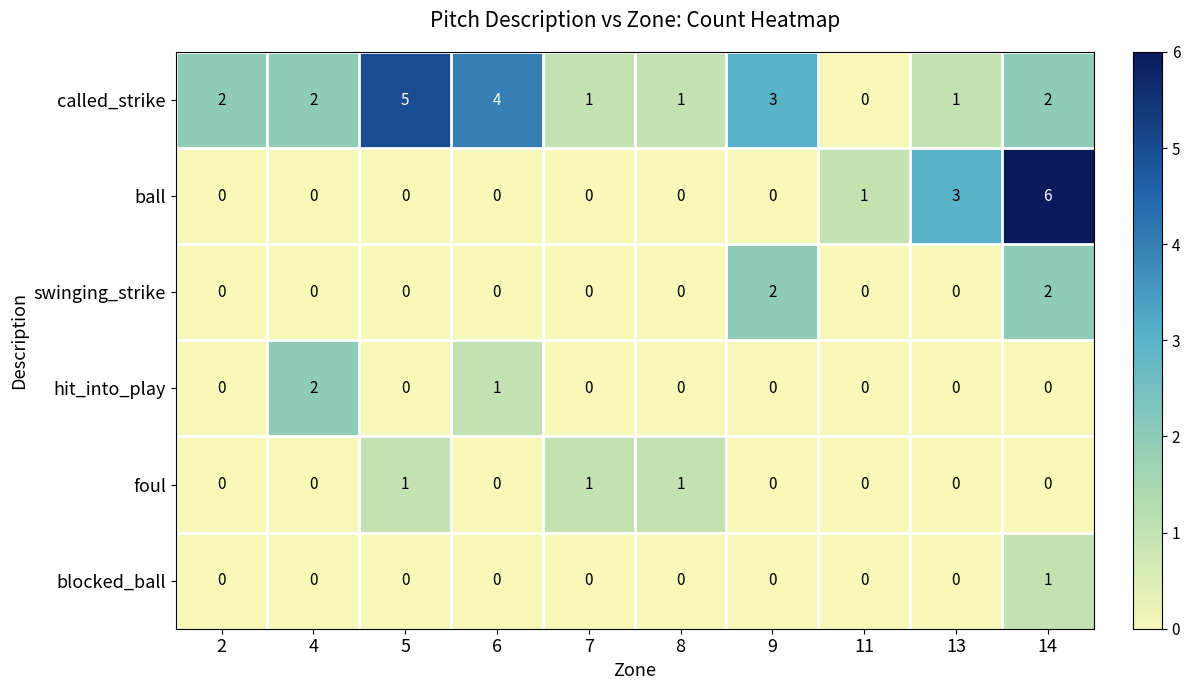

What is the maximum value shown in the chart?

6